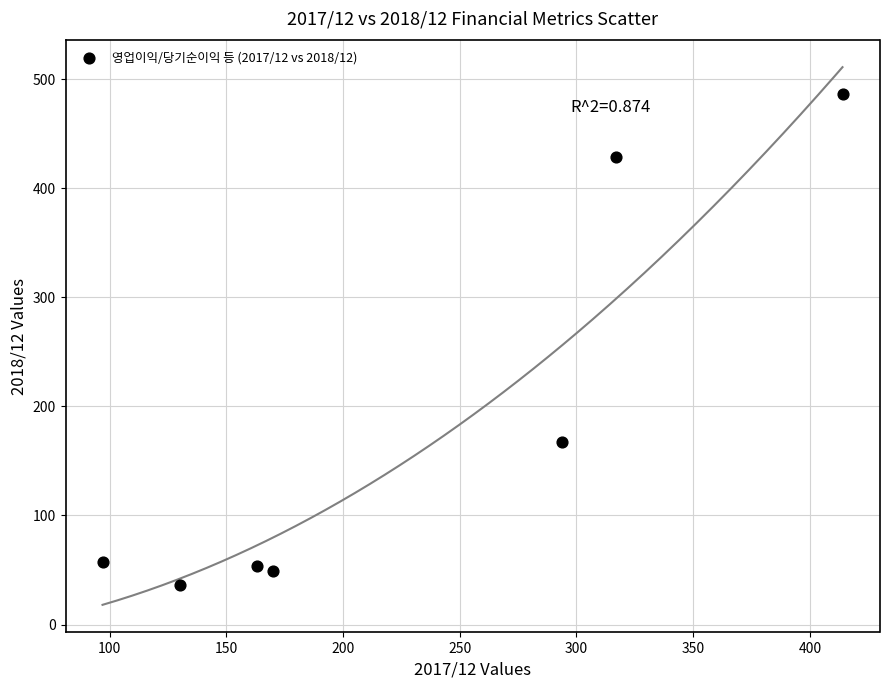

What is the average X value?

226